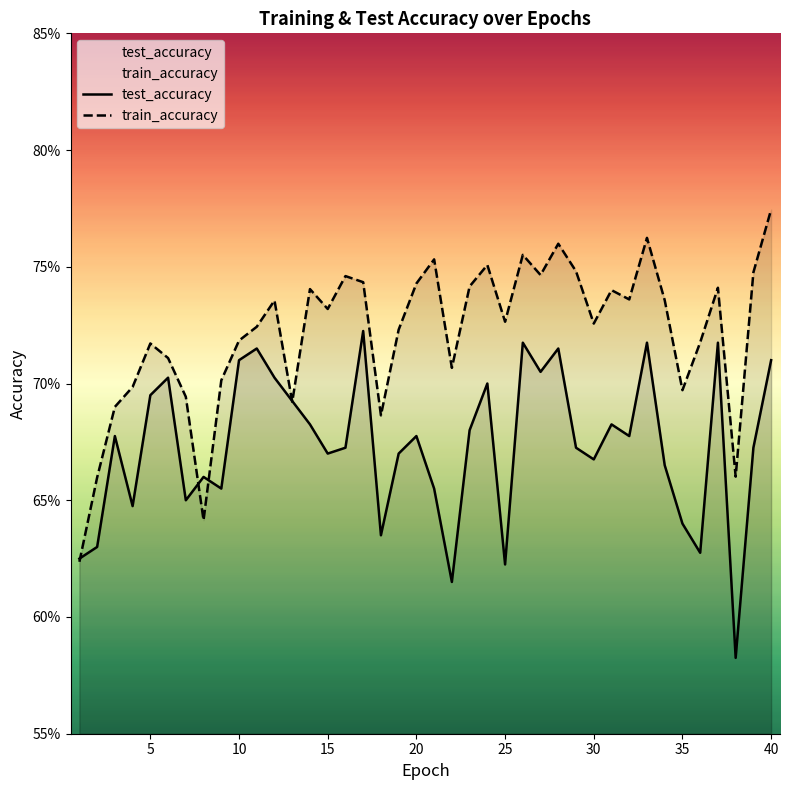

How many lines are shown in the chart?

2